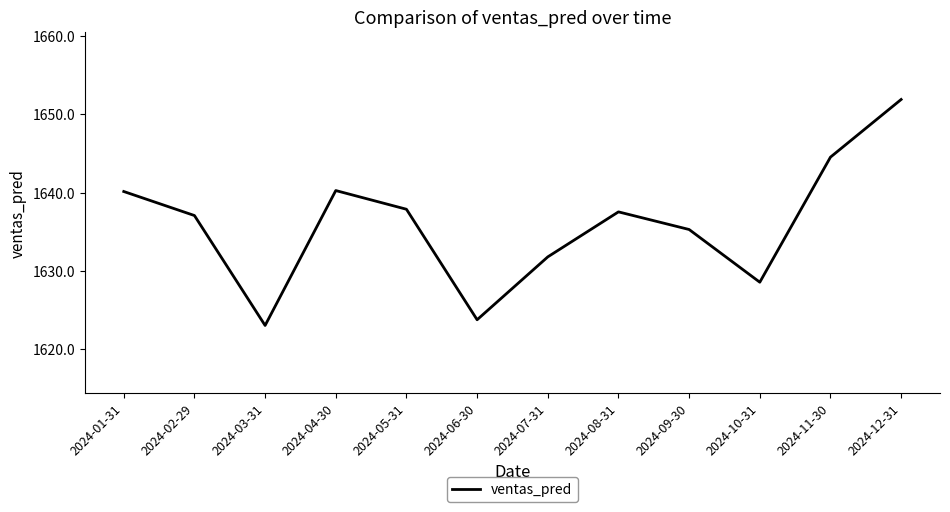

How many lines are shown in the chart?

1